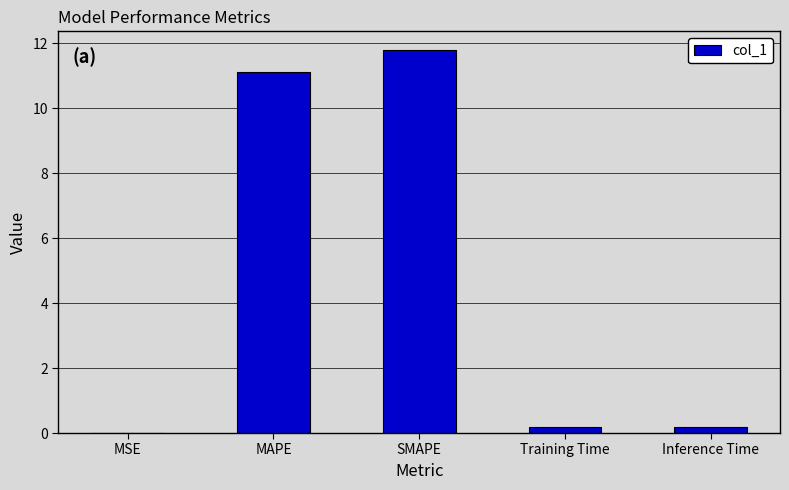

Is it true that the value at MSE is 0.0?

True